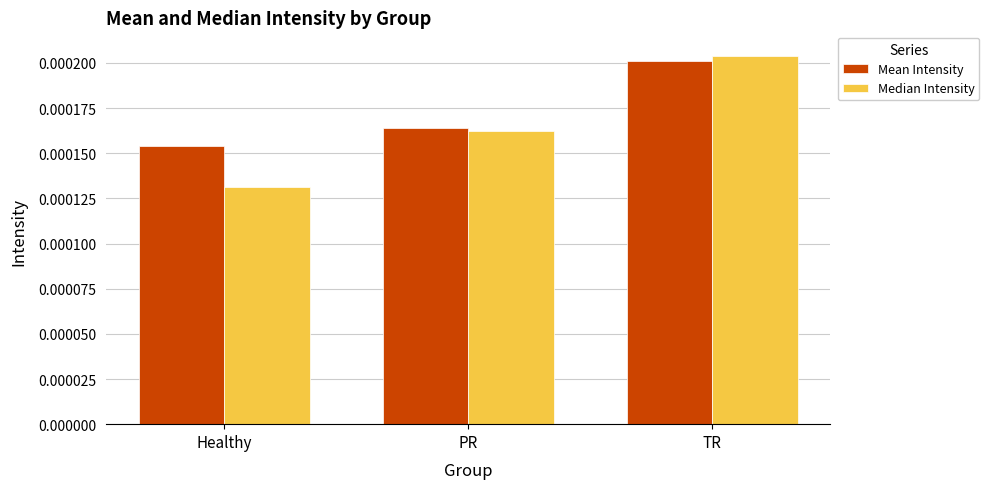

Which series has the largest total across all categories?

Mean Intensity